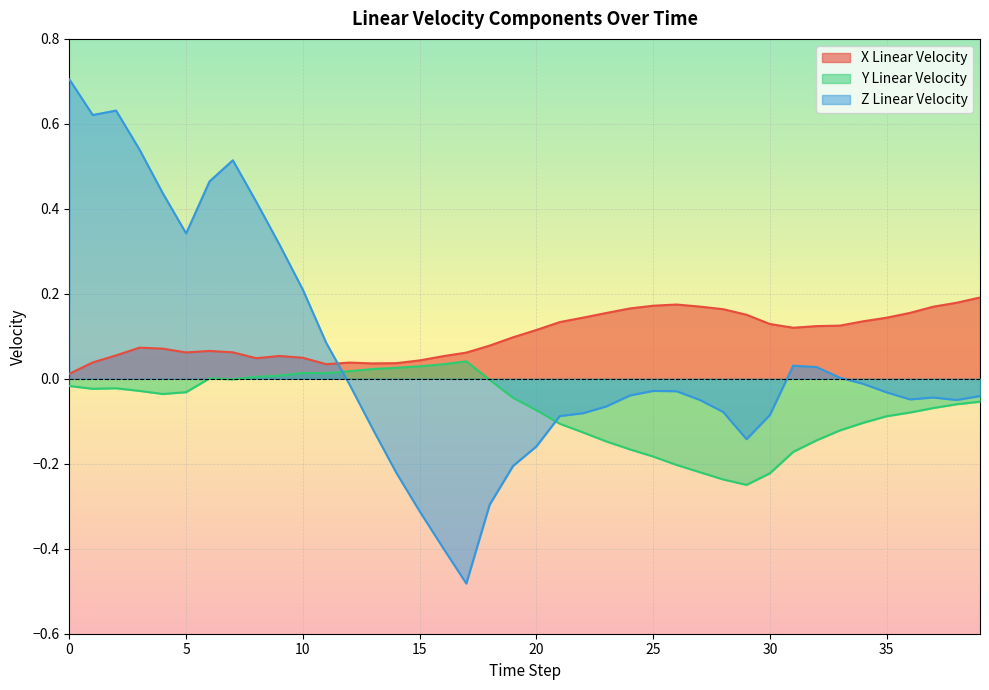

What is the difference between the maximum and second lowest values in the Z Linear Velocity series?

1.1